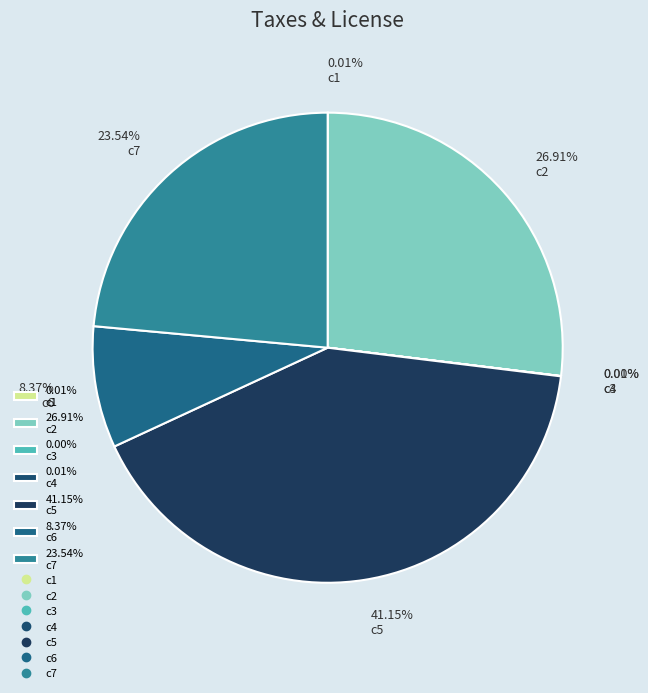

Which slice is the largest?

41.15% c5